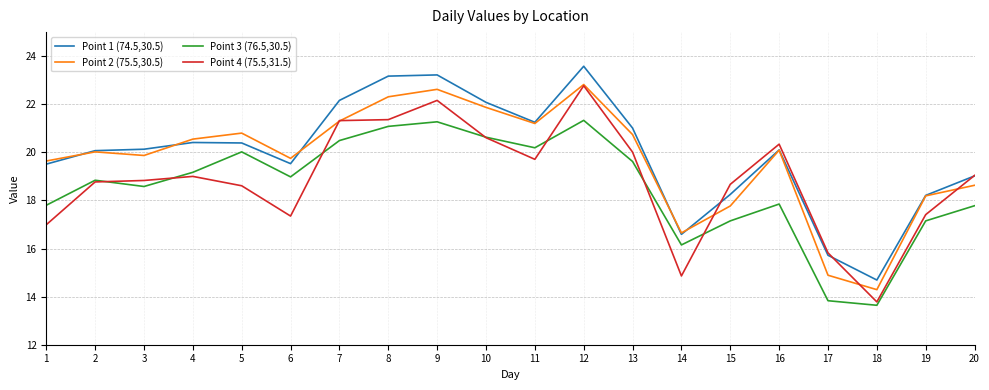

In Point 3 (76.5,30.5), how many points are lower than both neighbors (excluding endpoints)?

5